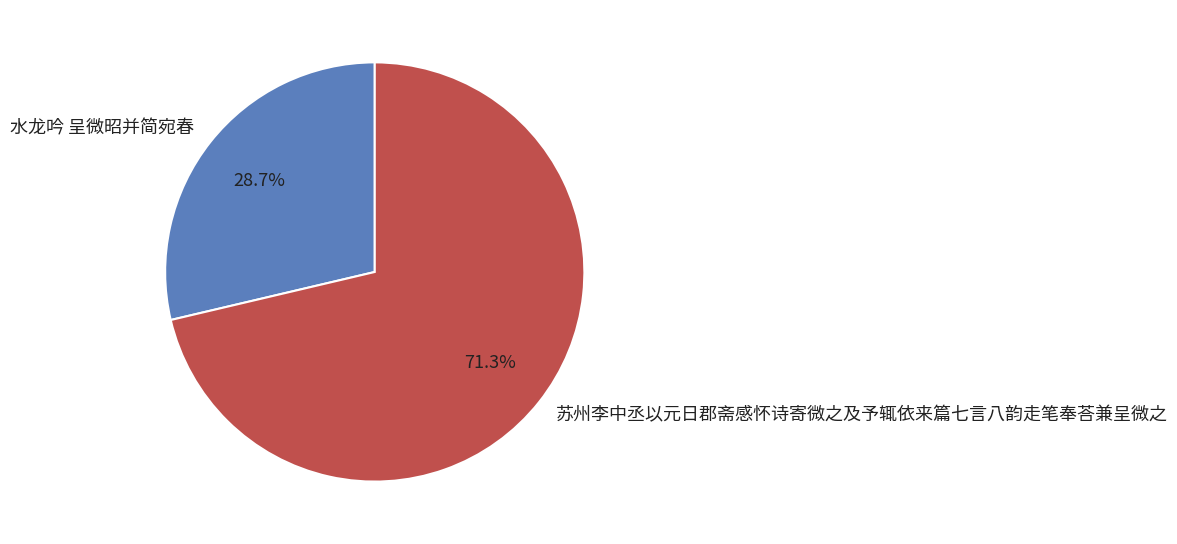

What portion of the pie excludes 水龙吟 呈微昭并简宛春?

71.3%